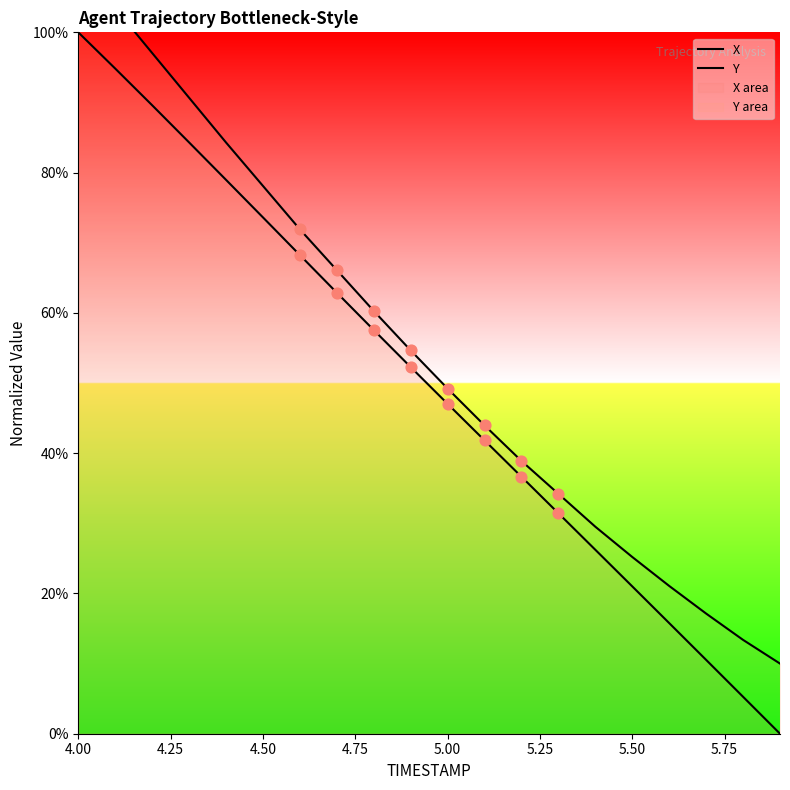

Which series has the widest spread of Y values?

X